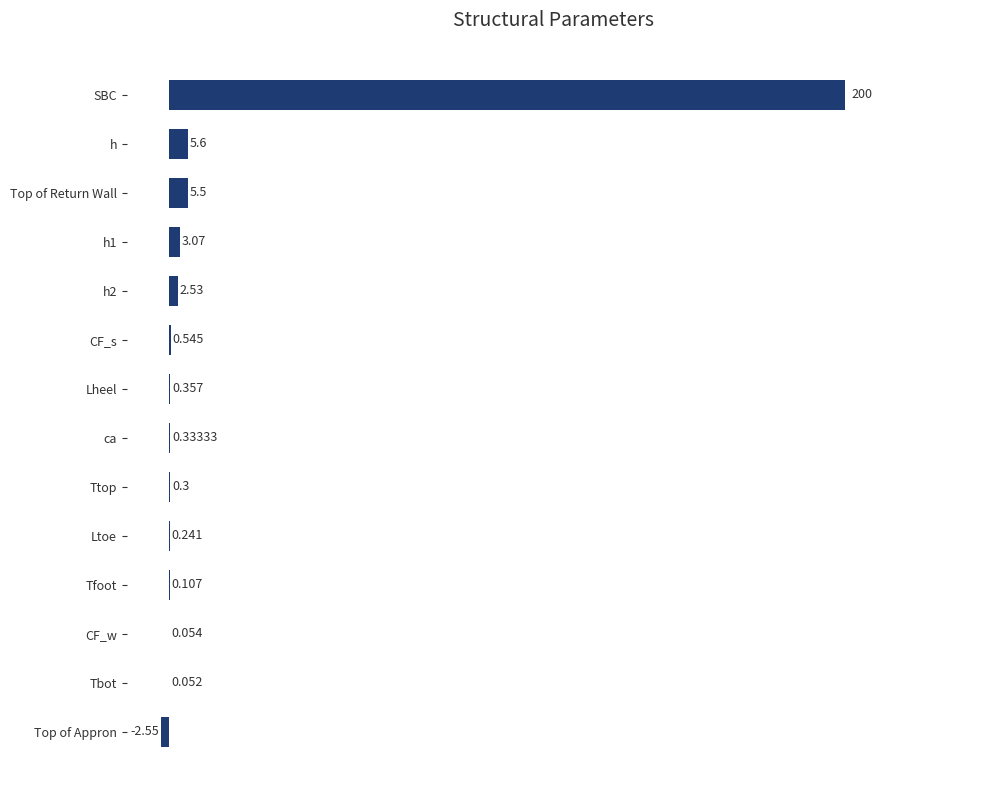

At which label is the value closest to 98?

h